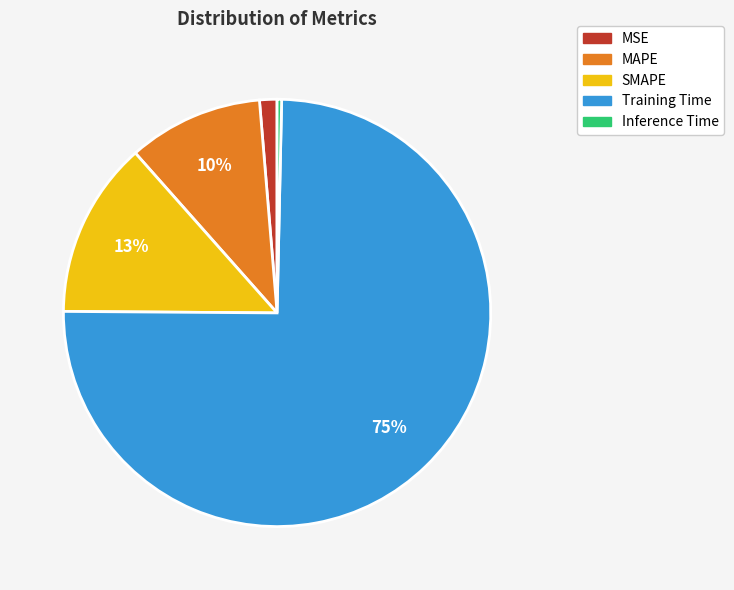

Does Training Time account for over 50% of the chart?

Yes